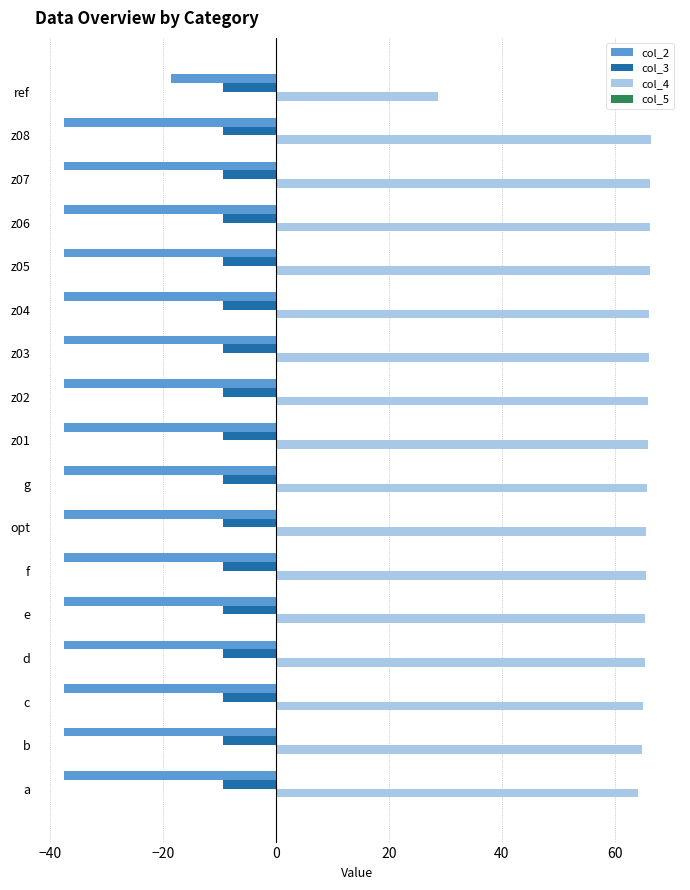

Is the value of col_2 at opt greater than the value of col_3 at c?

No